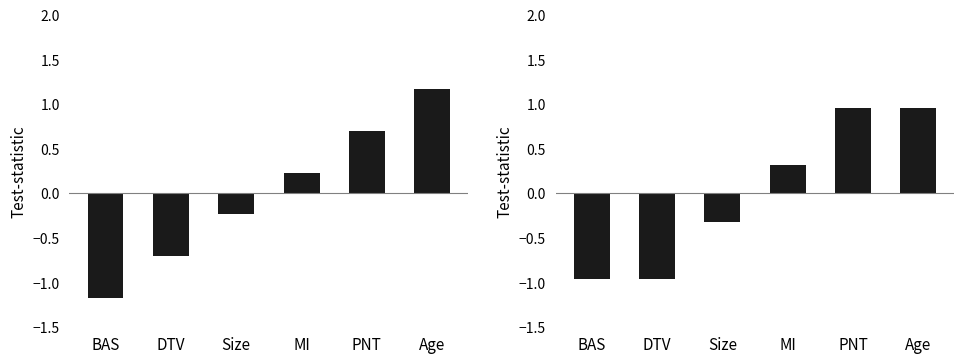

Rank the series by their maximum value, from lowest to highest.

col_6, col_0